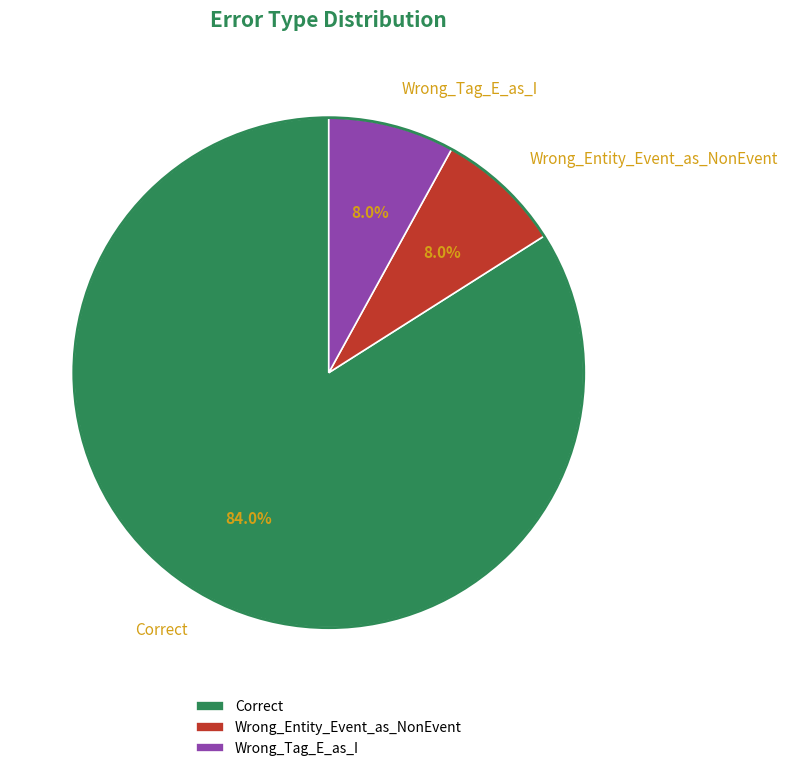

True or false: Correct accounts for 84% of the total.

True